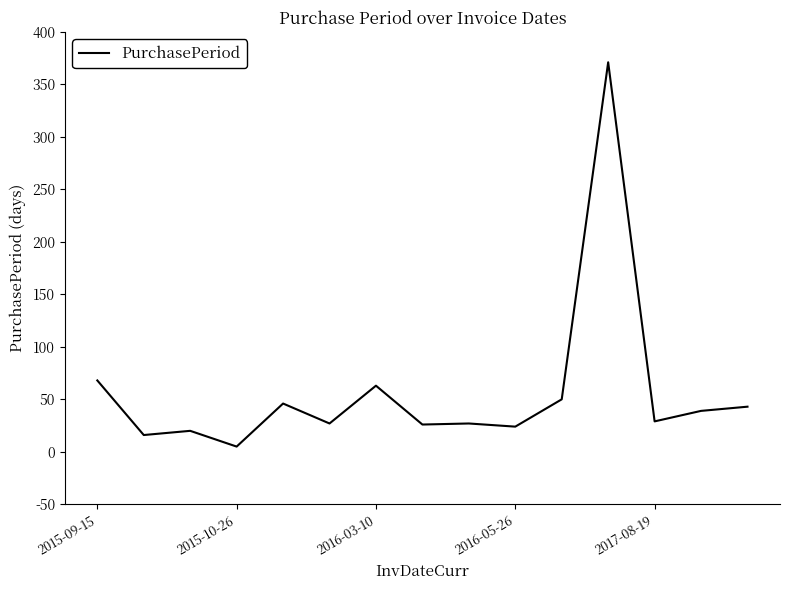

What is the greatest value displayed?

371